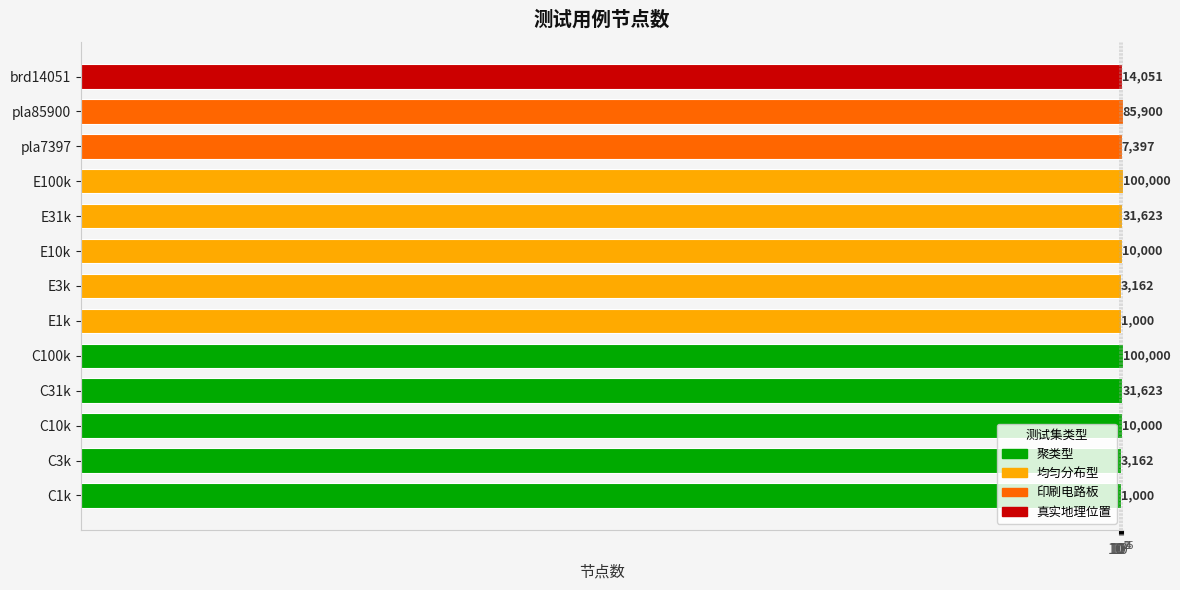

What is the difference between the maximum and minimum values?

99000